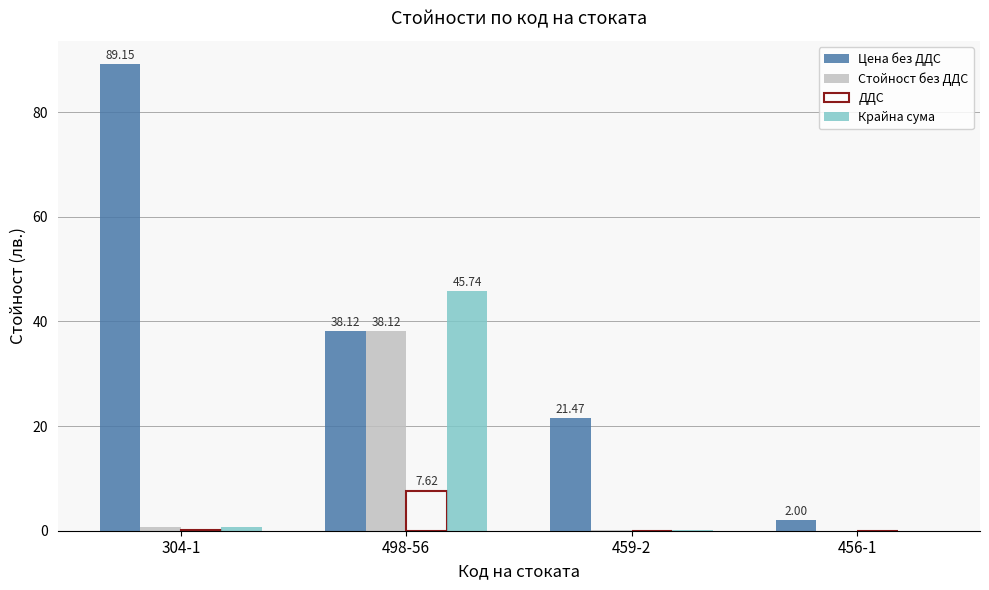

Which series changed the most between 304-1 and 456-1?

Цена без ДДС